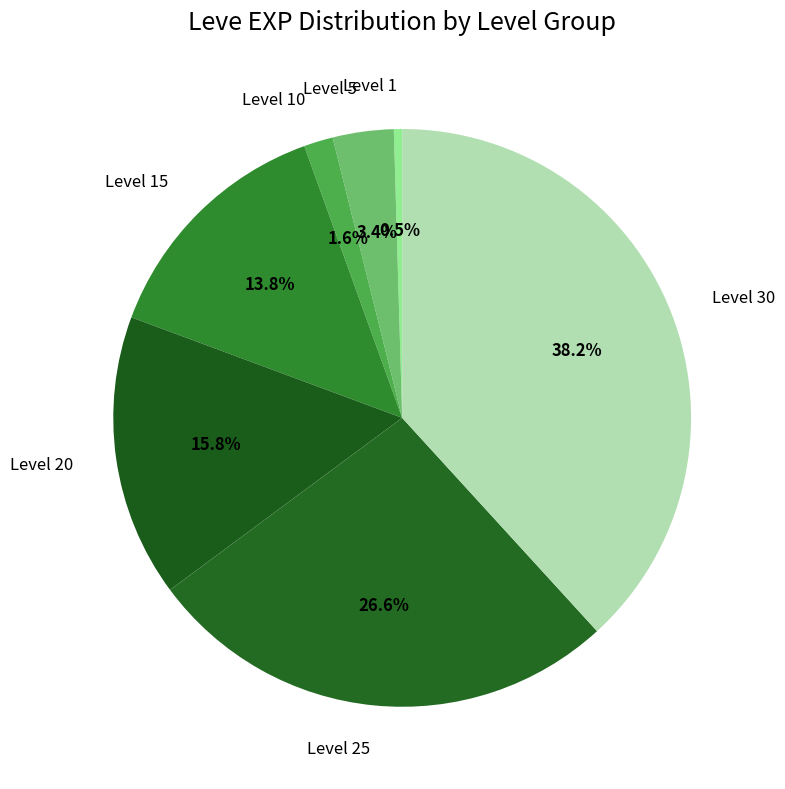

To the nearest percent, what is the combined percentage of Level 20 and Level 1?

16%